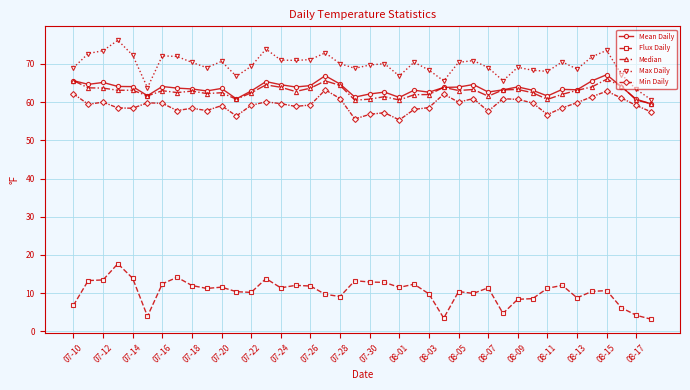

Which series has the largest total across all categories?

Max Daily